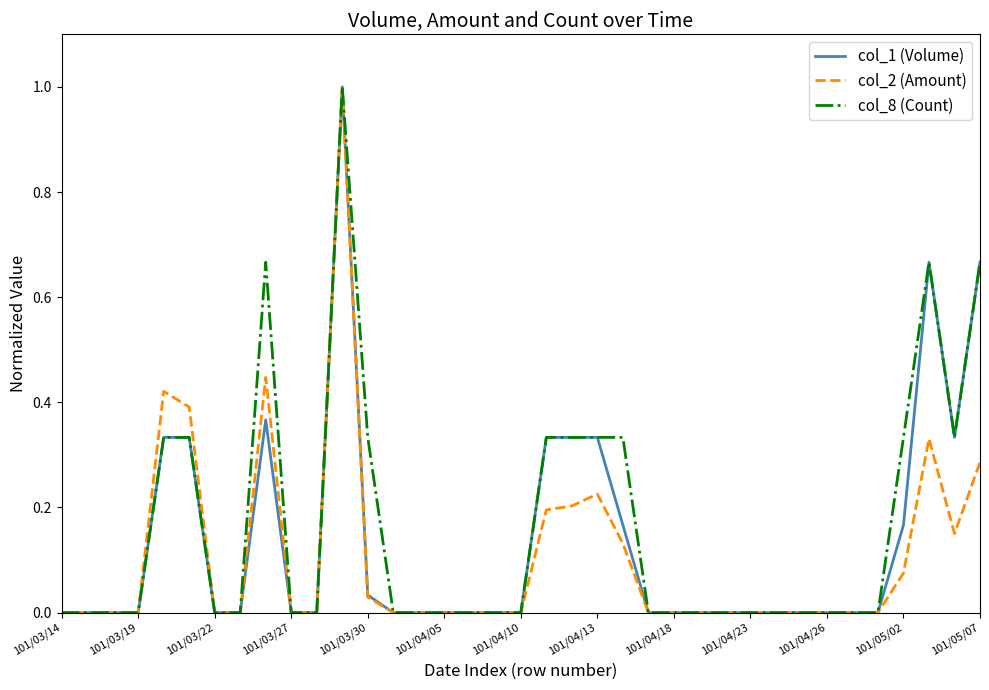

What is the maximum value shown in the chart?

1.0